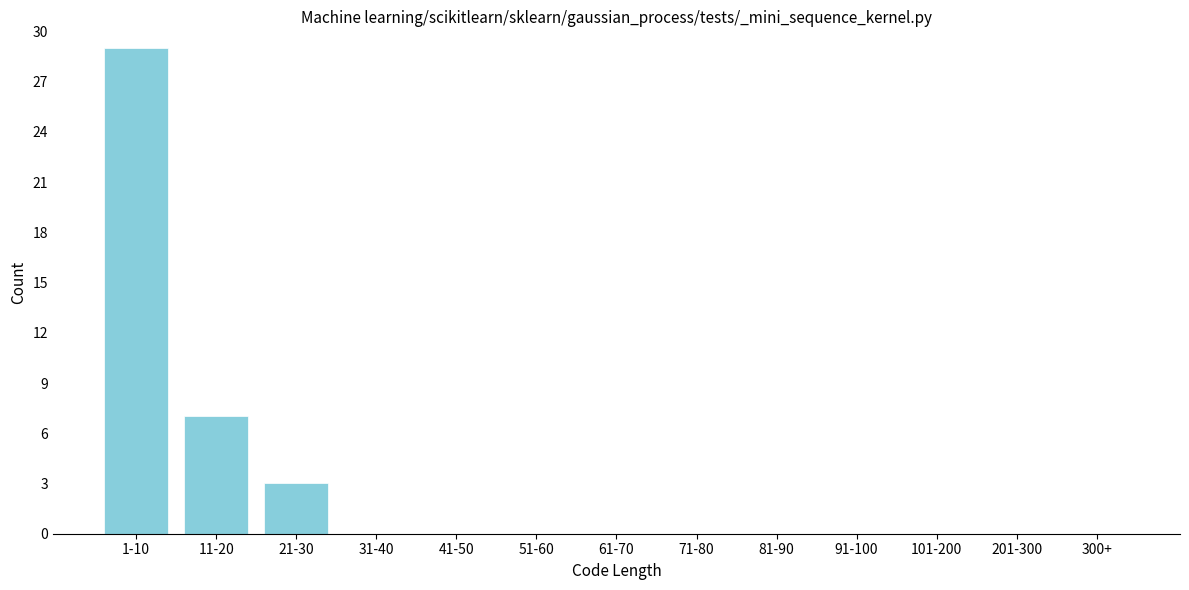

Reading left to right, list all the values displayed in this chart.

1-10=29	11-20=7	21-30=3	31-40=0	41-50=0	51-60=0	61-70=0	71-80=0	81-90=0	91-100=0	101-200=0	201-300=0	300+=0